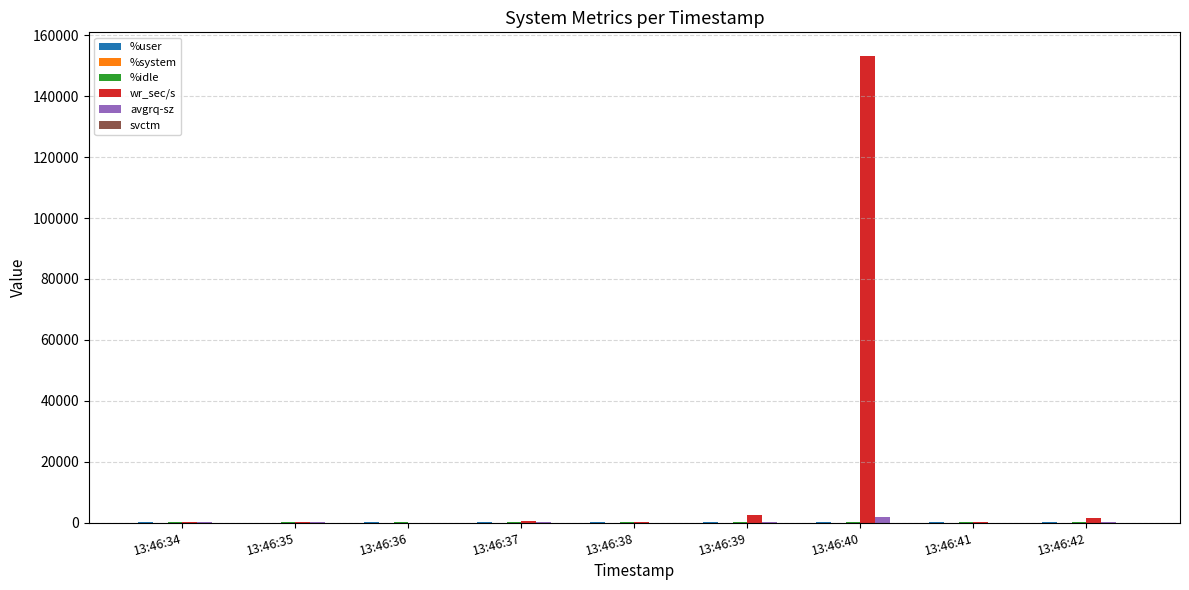

Which series has the largest total across all categories?

wr_sec/s